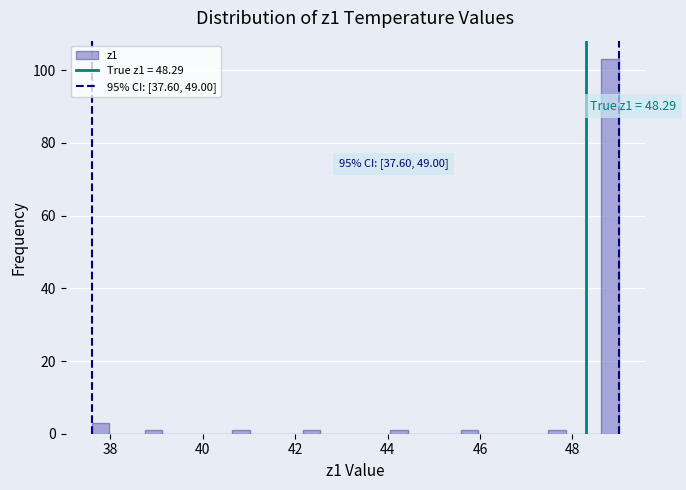

Around what value on the x-axis is the tallest bar? Give the approximate position of its centre, as read against the axis.

48.8